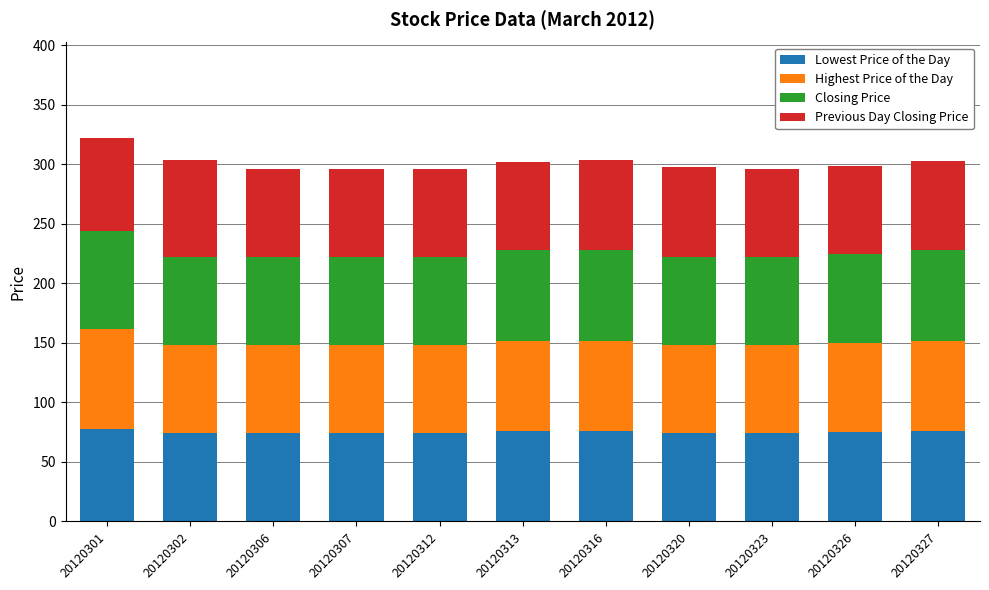

What is the maximum value for Lowest Price of the Day?

78